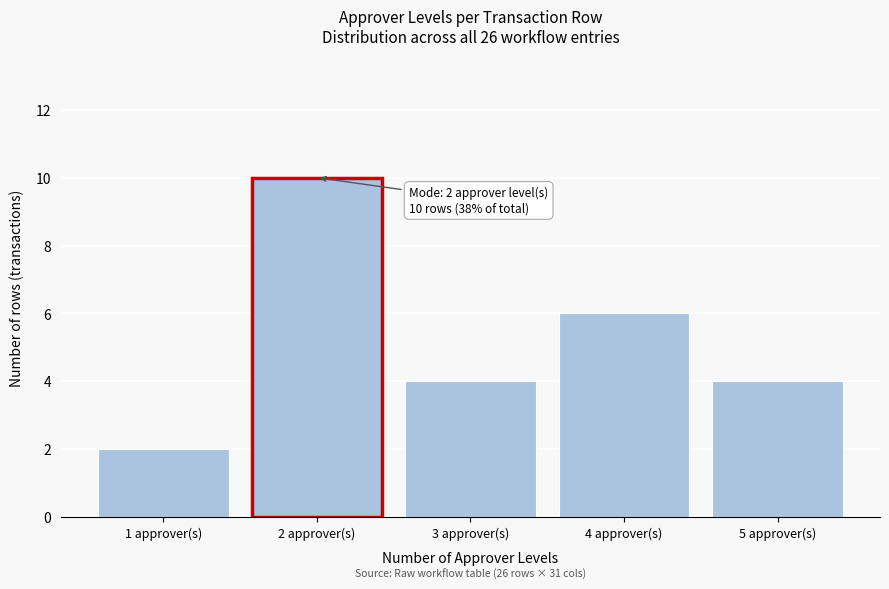

Reading left to right, extract all data points from this chart.

1 approver(s)=2	2 approver(s)=10	3 approver(s)=4	4 approver(s)=6	5 approver(s)=4